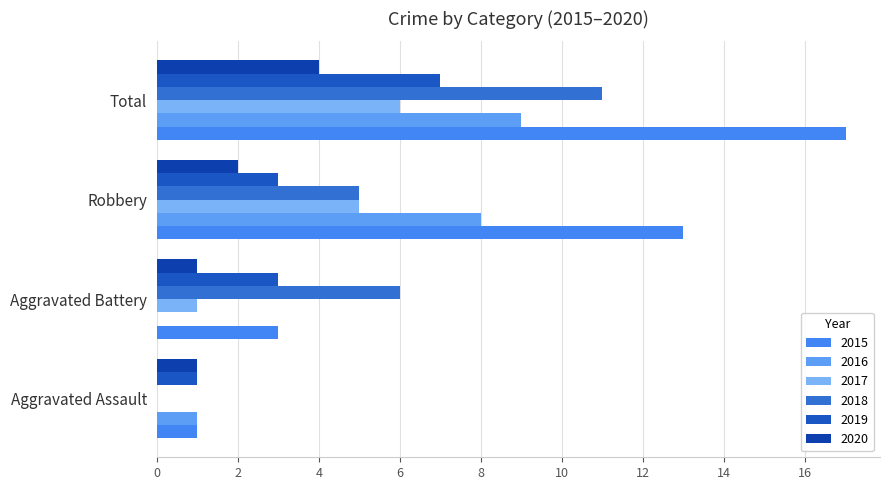

Which series has the largest range (max minus min)?

2015